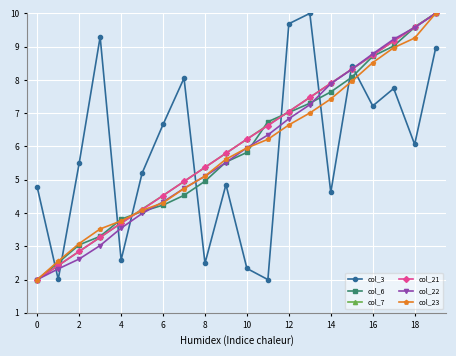

What is the value of the col_3 point at the 5th from the left?

2.6